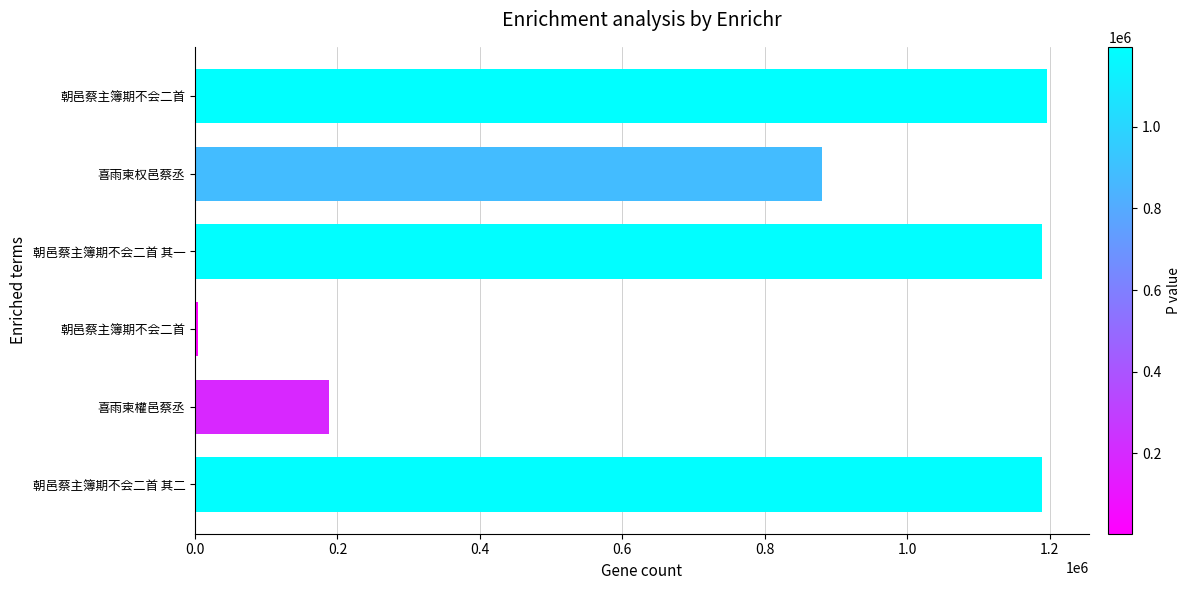

Are the bars horizontal?

Yes